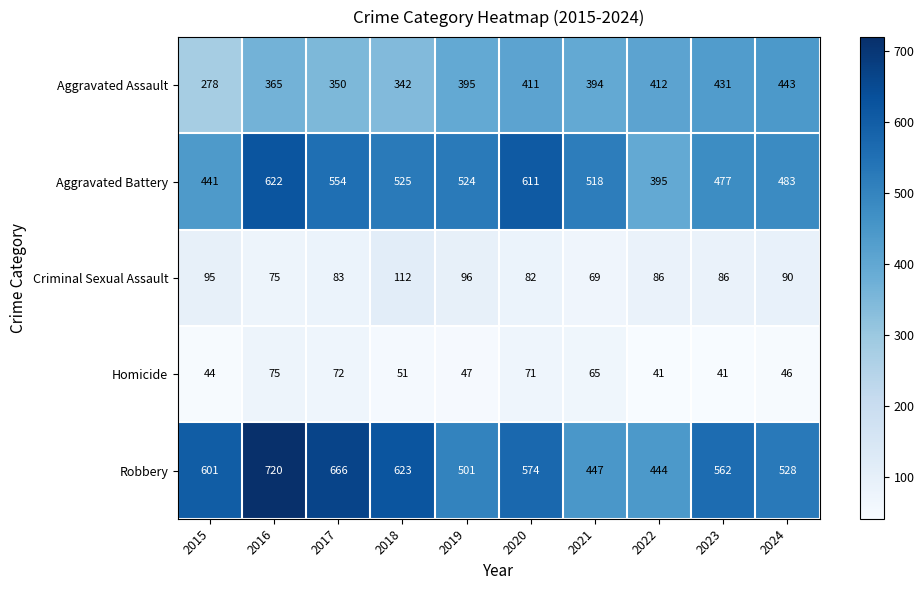

At which category is the sum across all series the highest?

2016